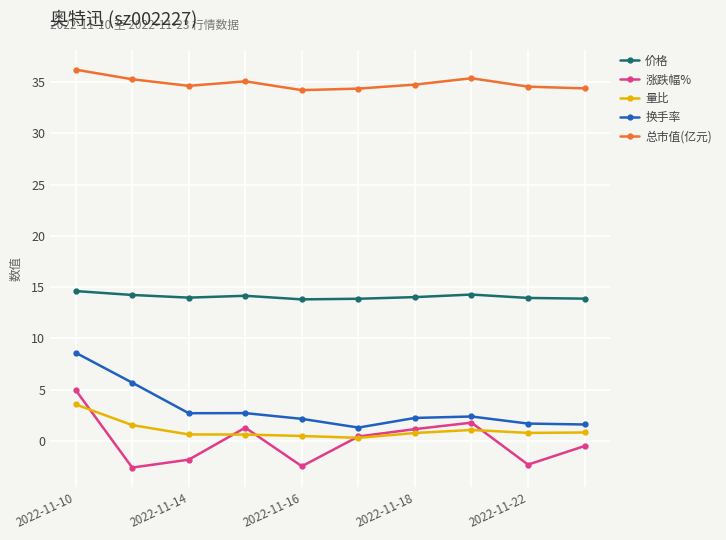

Does the chart display data point markers on the line(s)?

Yes